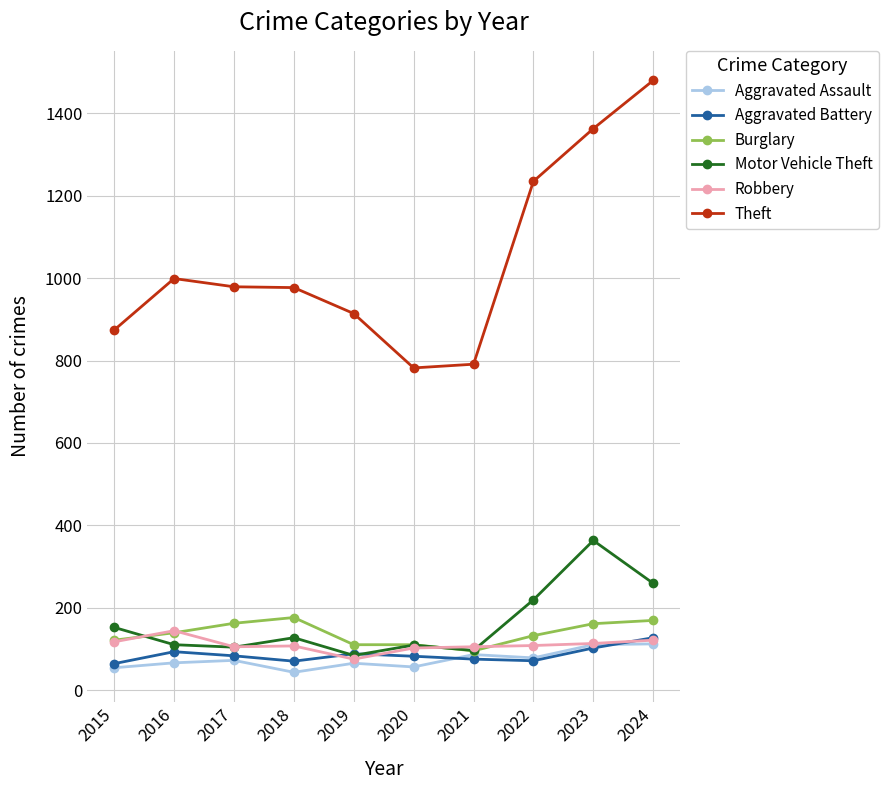

The Burglary series shows 95 at 2021. True or false?

True